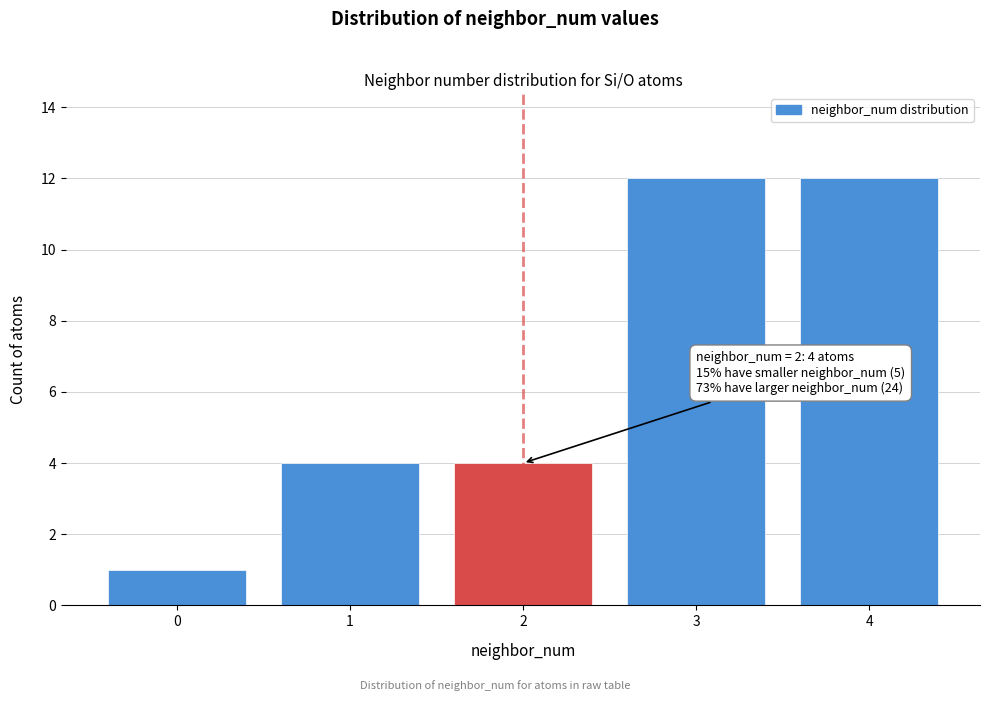

Reading left to right, extract all data points from this chart.

0=1	1=4	2=4	3=12	4=12